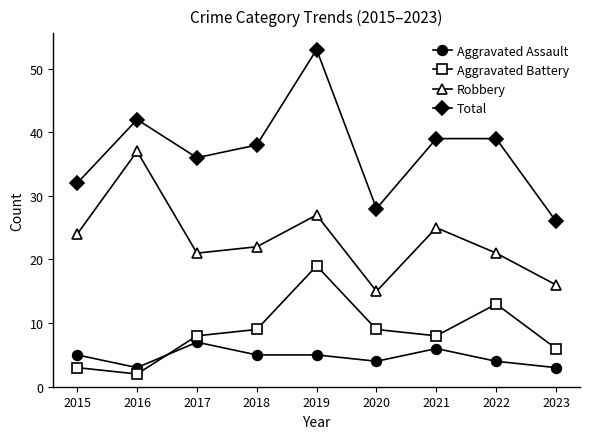

Which series has the largest range (max minus min)?

Total